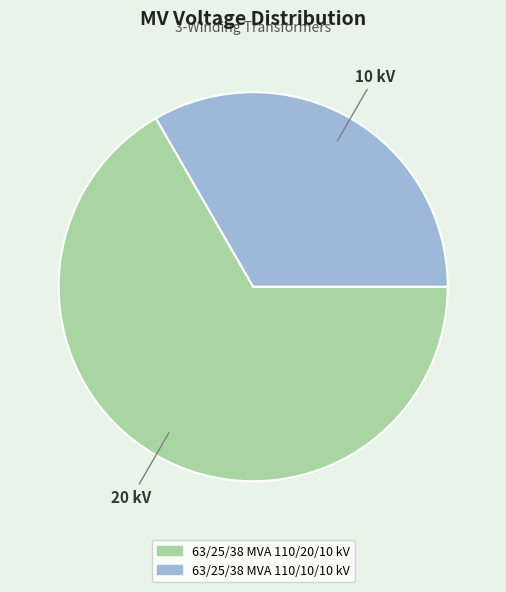

What is the ratio of the value at 63/25/38 MVA 110/10/10 kV to the value at 63/25/38 MVA 110/20/10 kV?

0.5